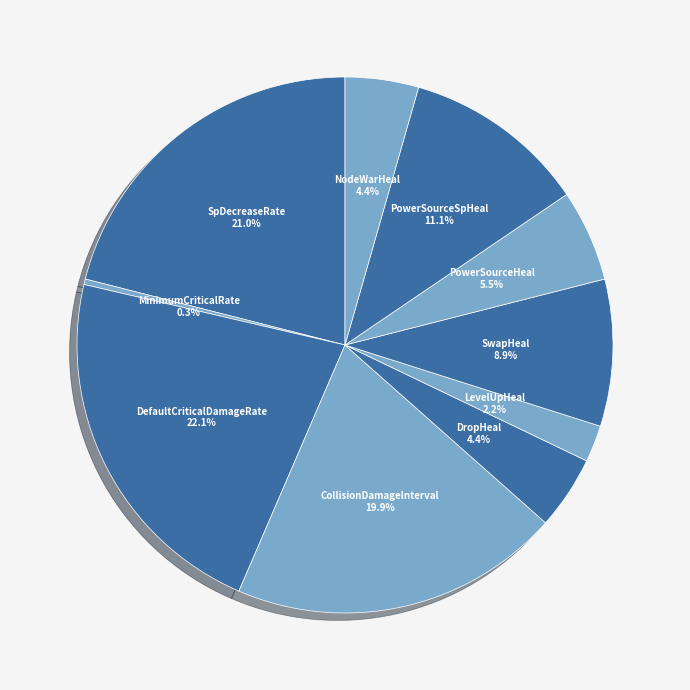

To the nearest percent, what is the difference between the largest and smallest slice percentages?

22%